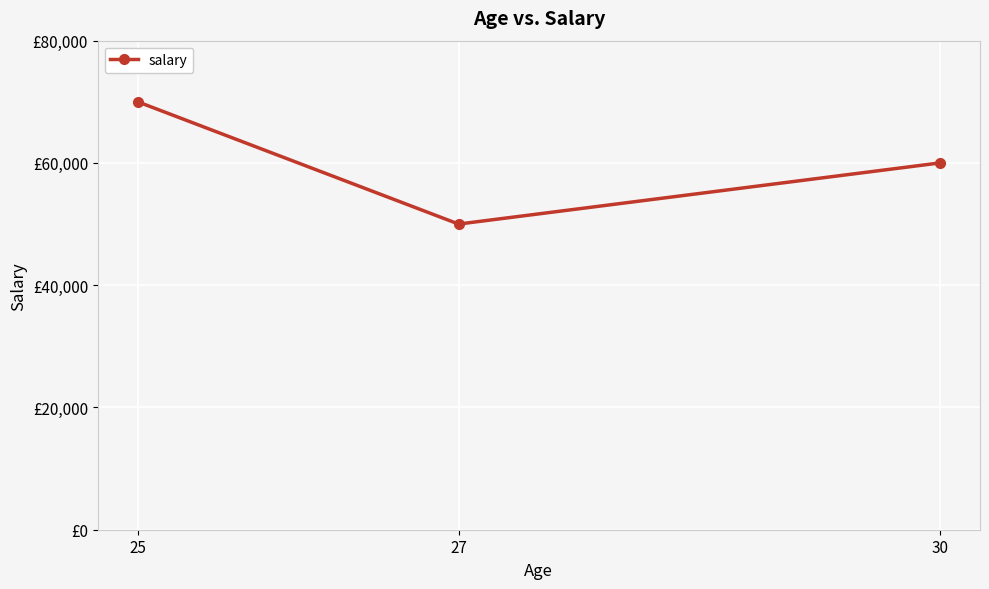

Reading right to left, transcribe all the data shown in this chart.

30=60000	27=50000	25=70000